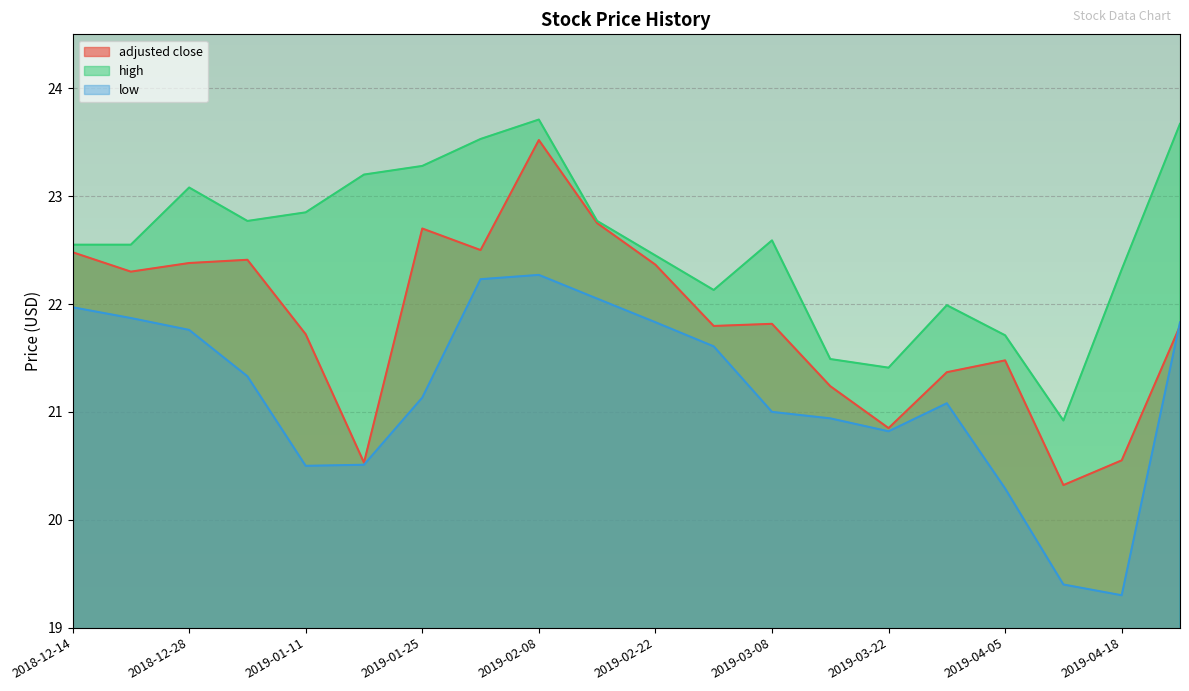

Rank the series by their maximum value, from highest to lowest.

high, adjusted close, low